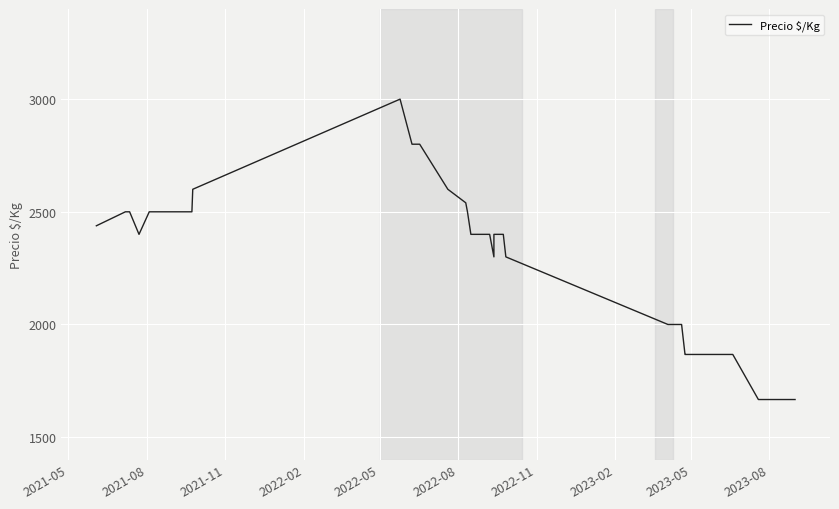

What is the maximum value shown in the chart?

3000